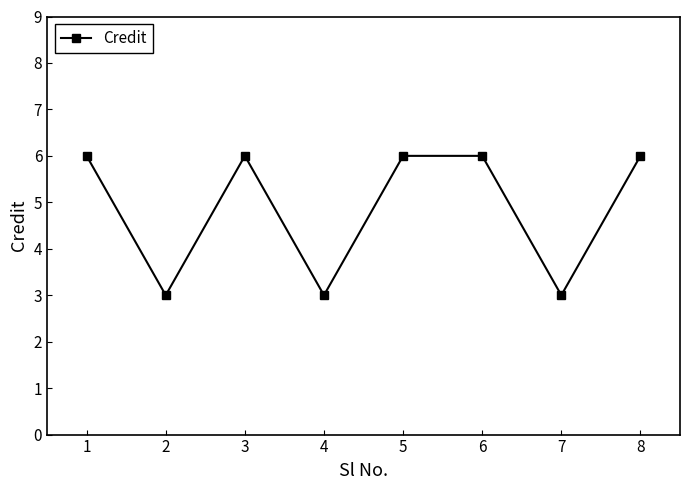

Is it true that the value at 3 is 9?

False